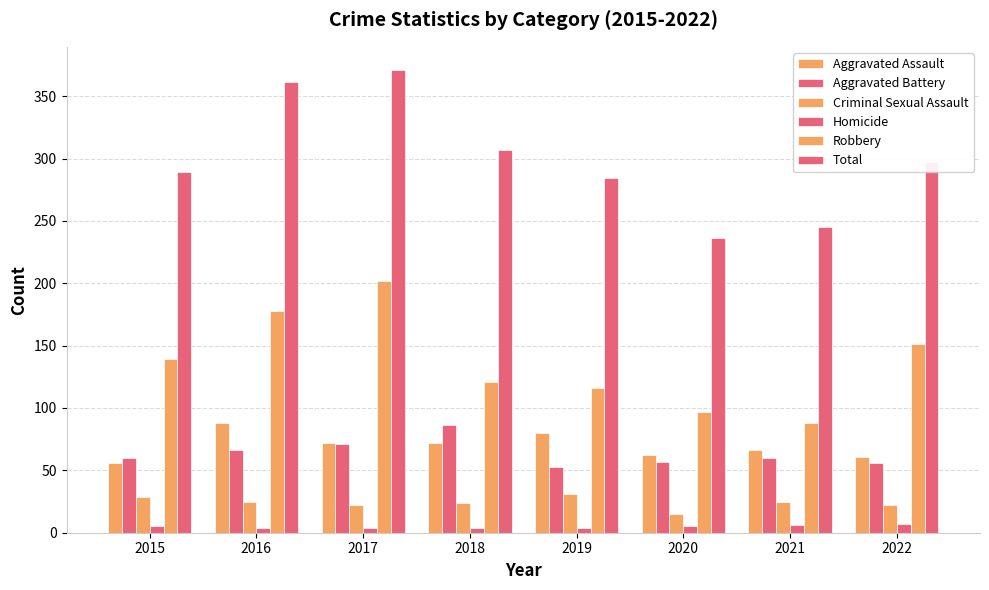

What is the difference between the Aggravated Assault values at 2016 and 2020?

26